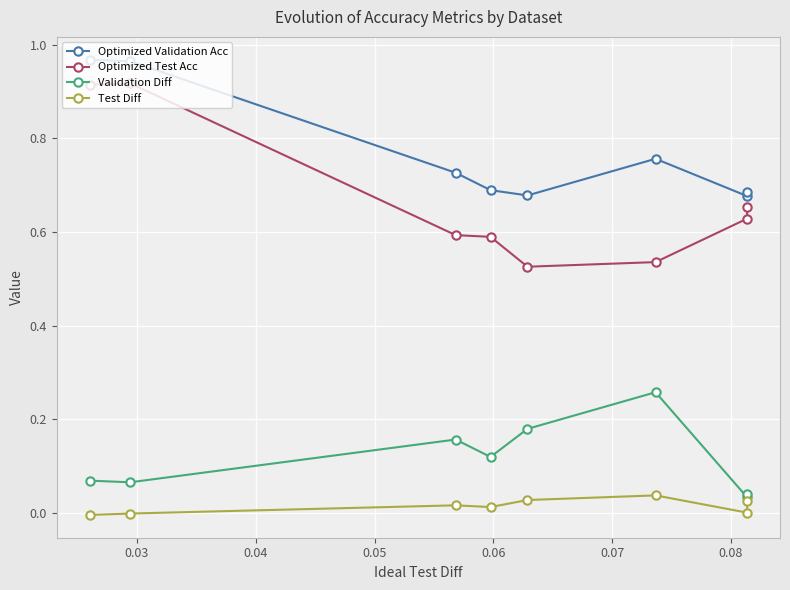

What are all the series names shown in the legend?

Optimized Validation Acc, Optimized Test Acc, Validation Diff, Test Diff